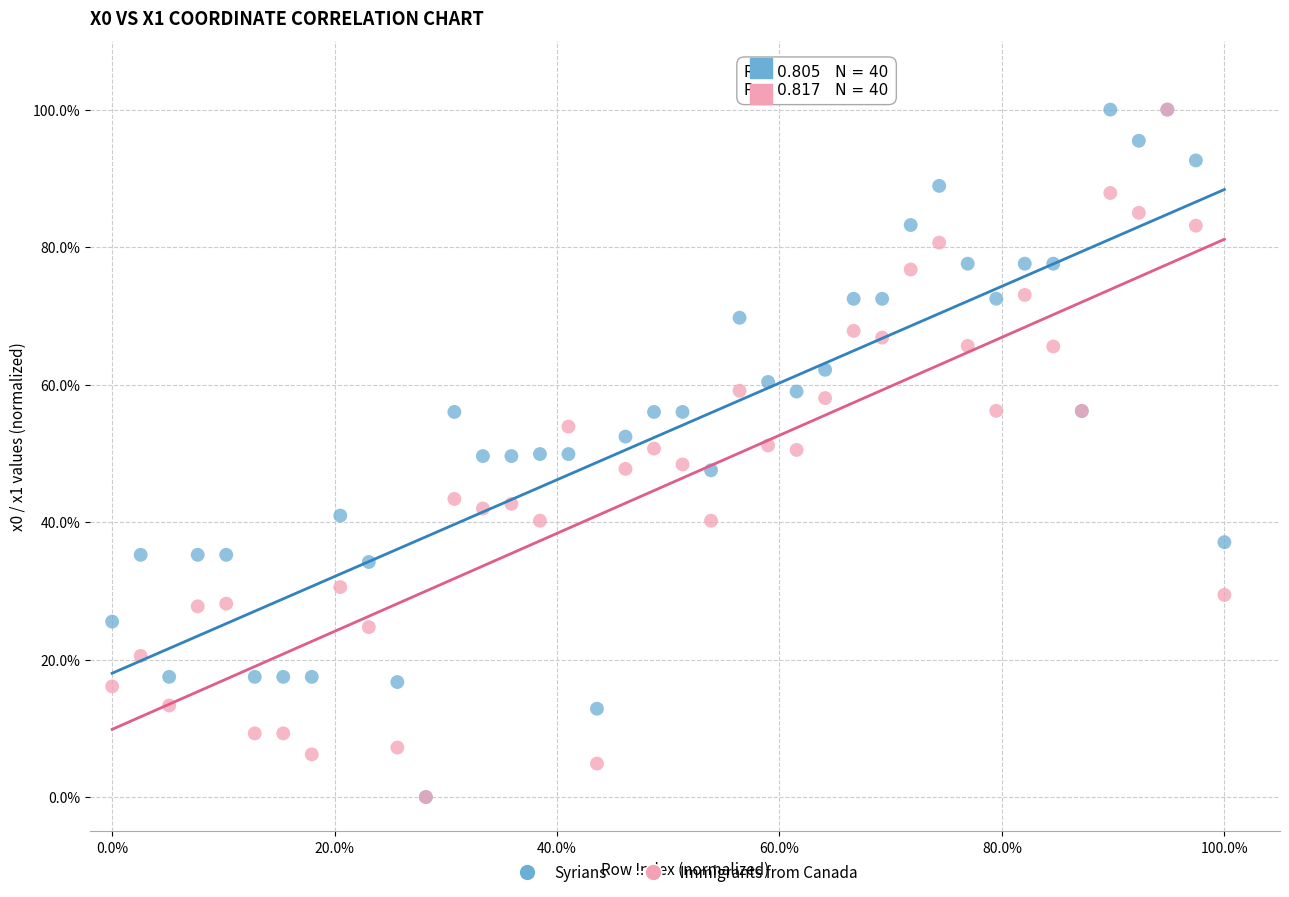

What are all the series names shown in the legend?

Syrians, Immigrants from Canada